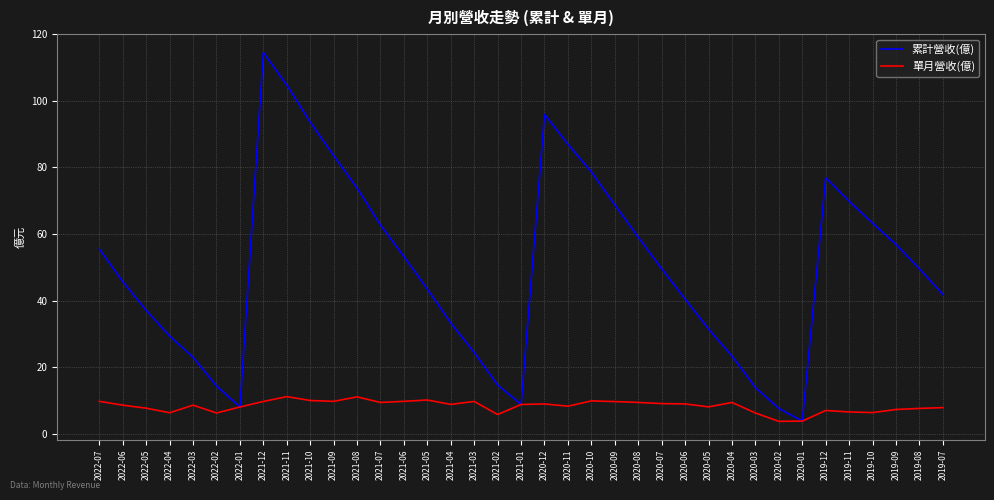

Which series has the largest range (max minus min)?

累計營收(億)